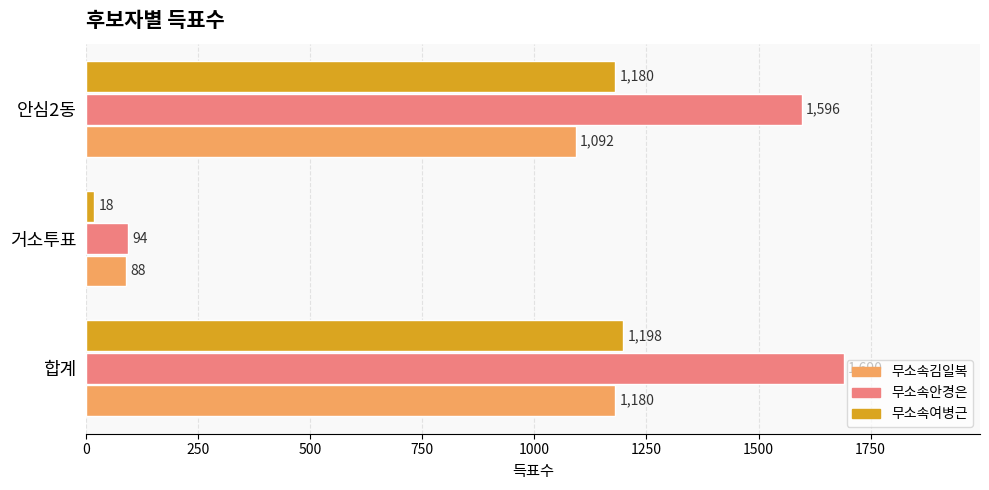

What is the difference between the maximum and minimum values in the 무소속여병근 series?

1180